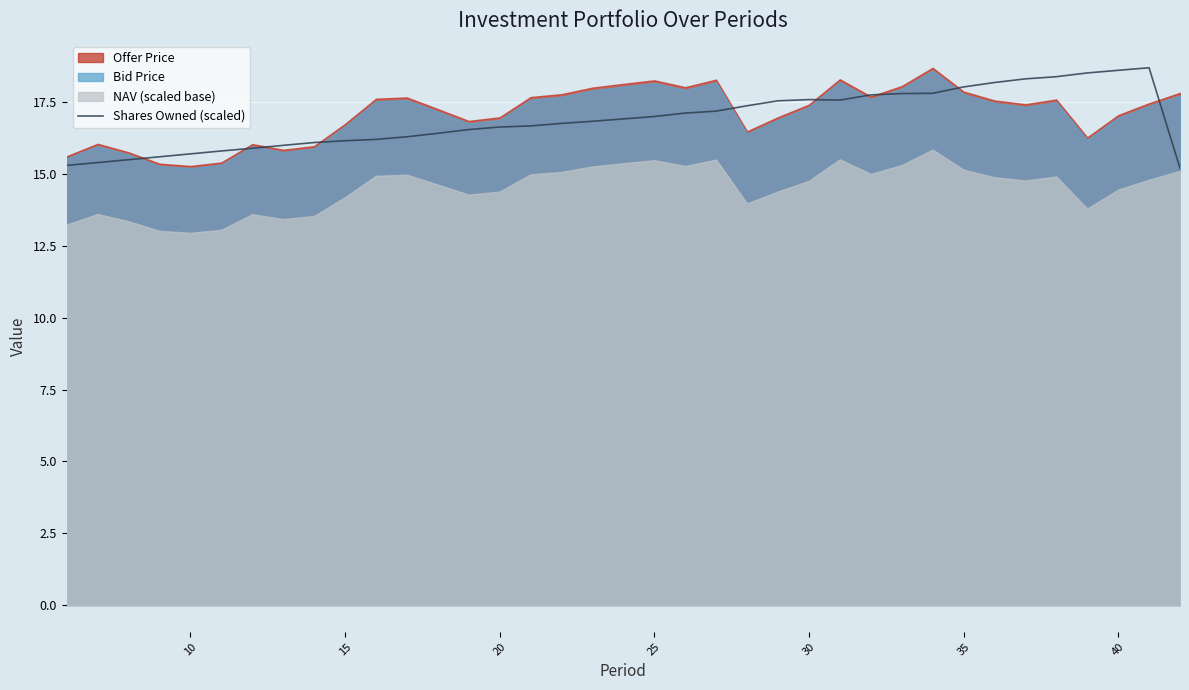

True or false: Shares Owned (scaled) has a value of 17.0 at 25.

True